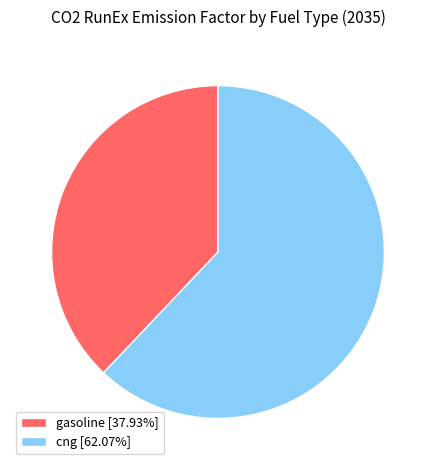

Which category has the biggest portion of the pie?

cng